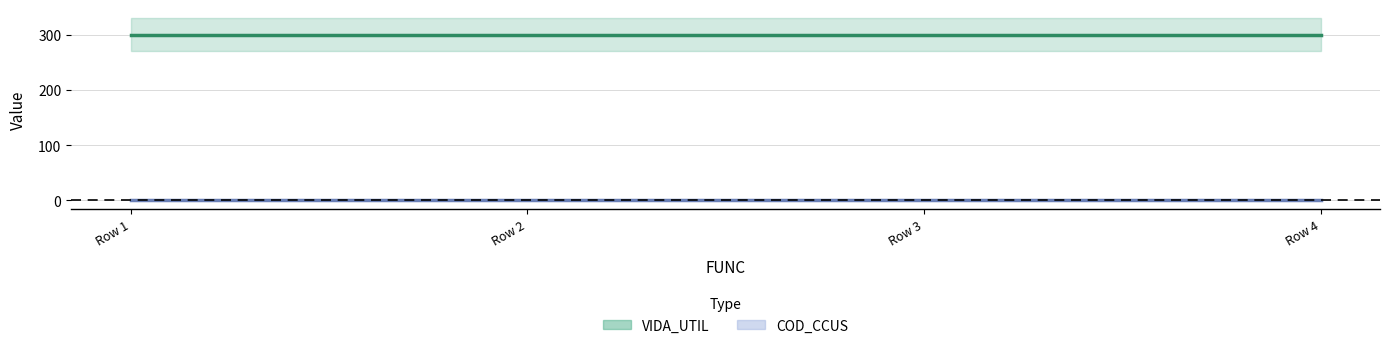

Is the value of COD_CCUS center at Row 4 greater than the value of VIDA_UTIL center at Row 1?

No